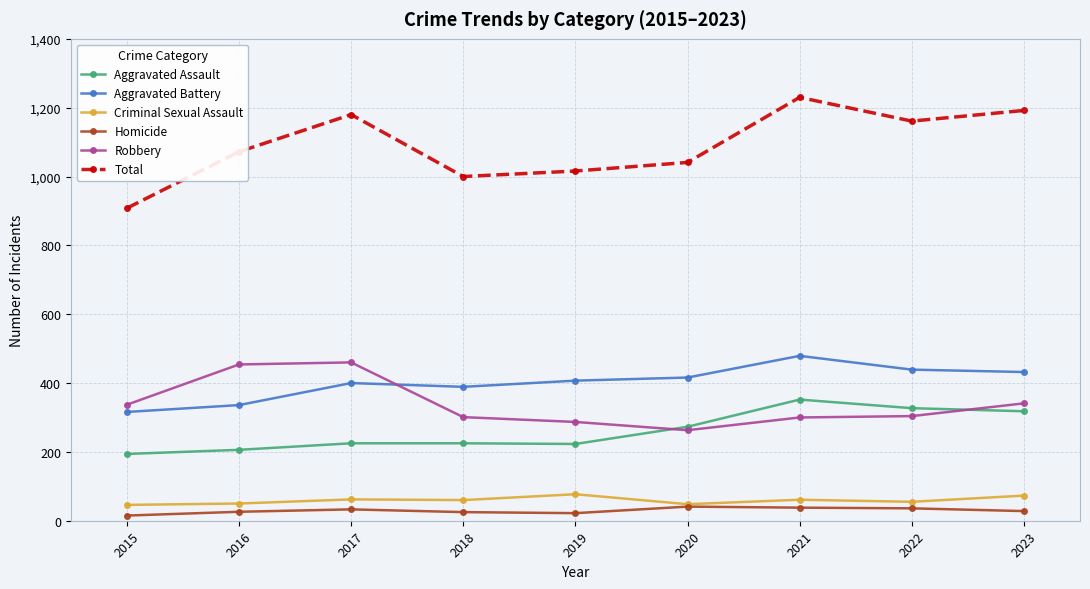

What is the value of the Total point at the 1st from the left?

908